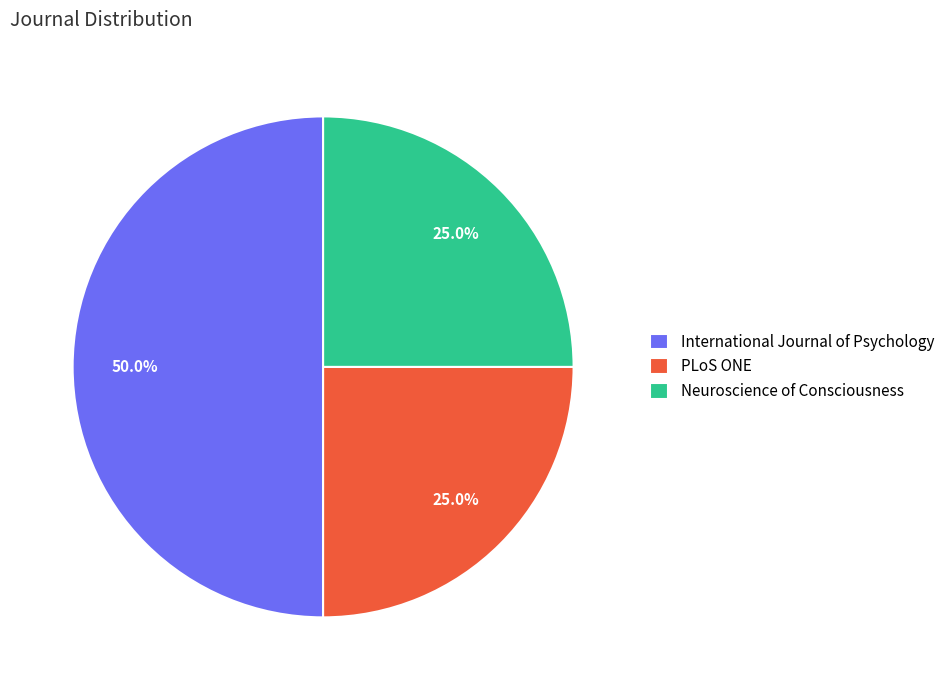

Which category has the biggest portion of the pie?

International Journal of Psychology